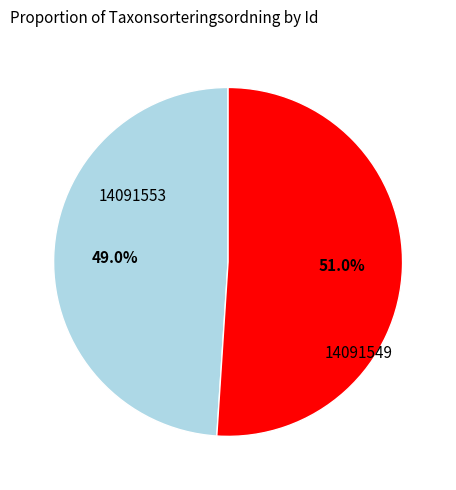

How many segments does this pie chart have?

2